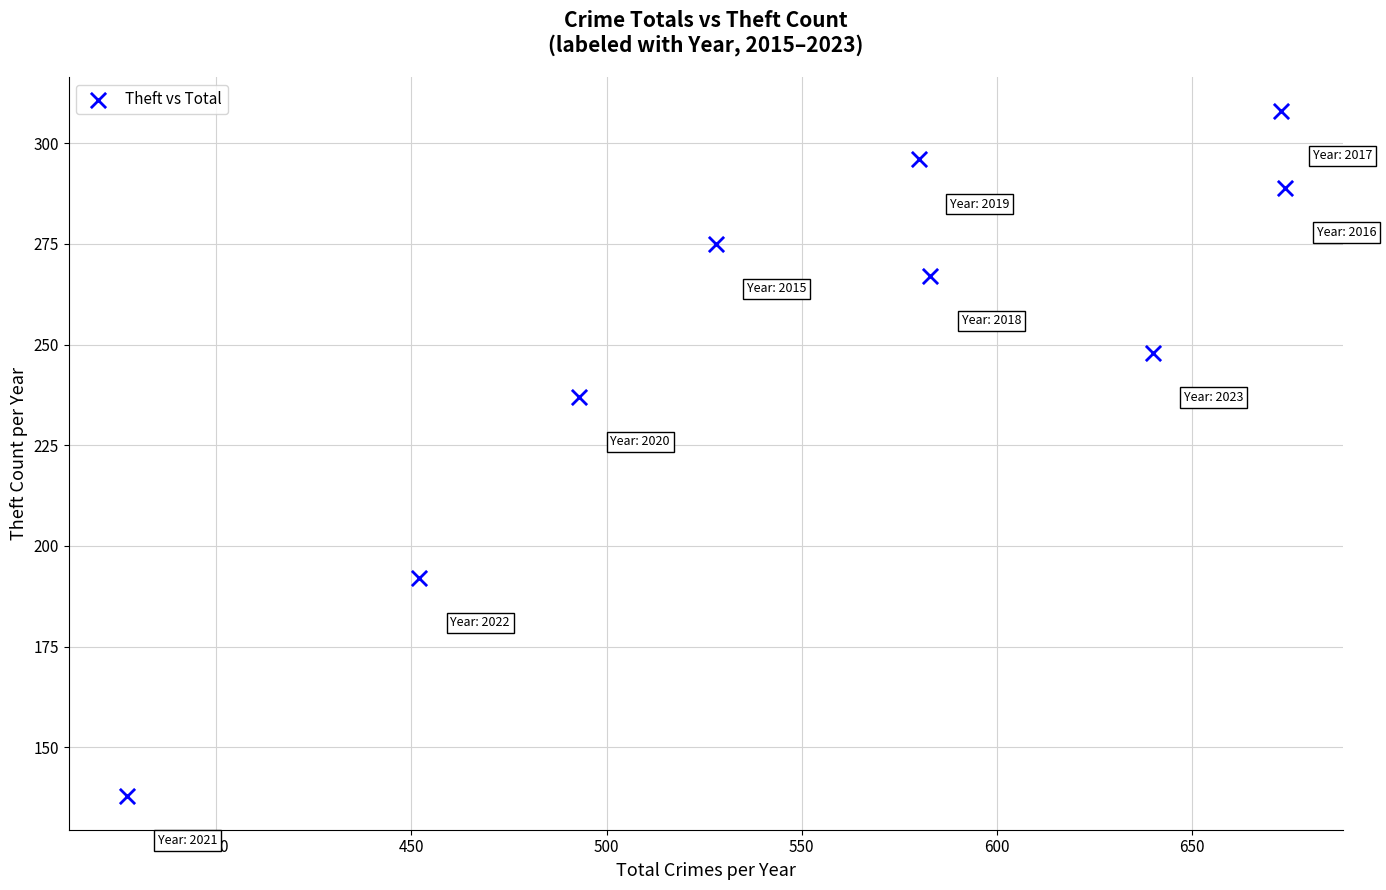

What is the average X value?

556